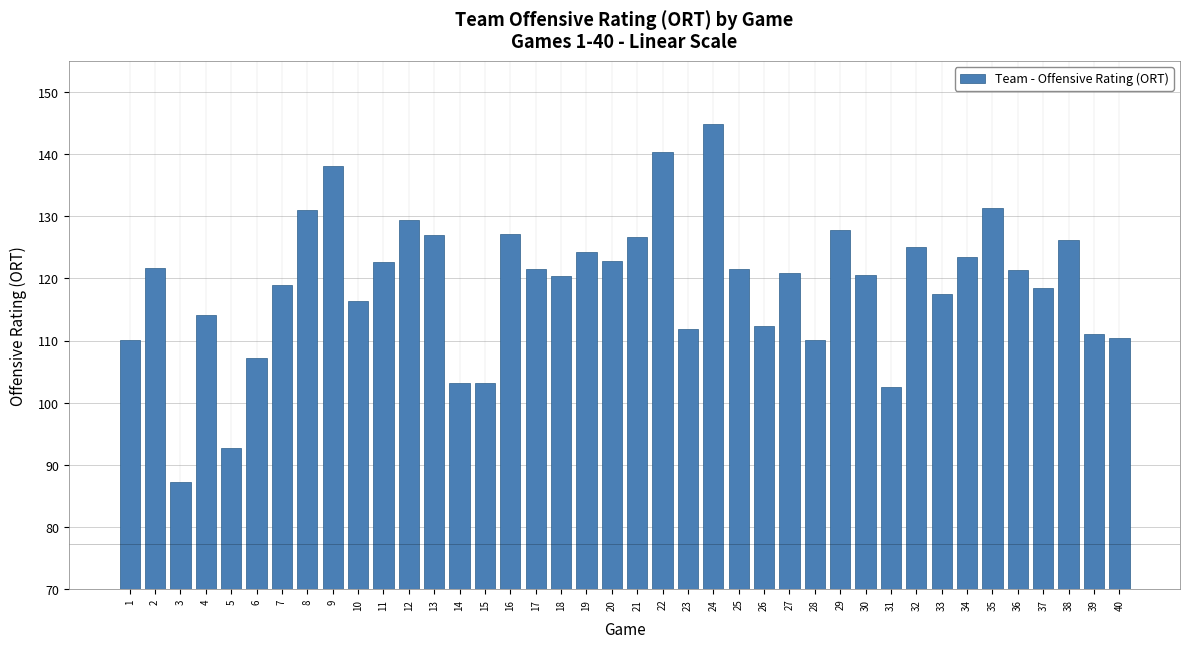

What is the ratio of the value at 11 to the value at 1?

1.1